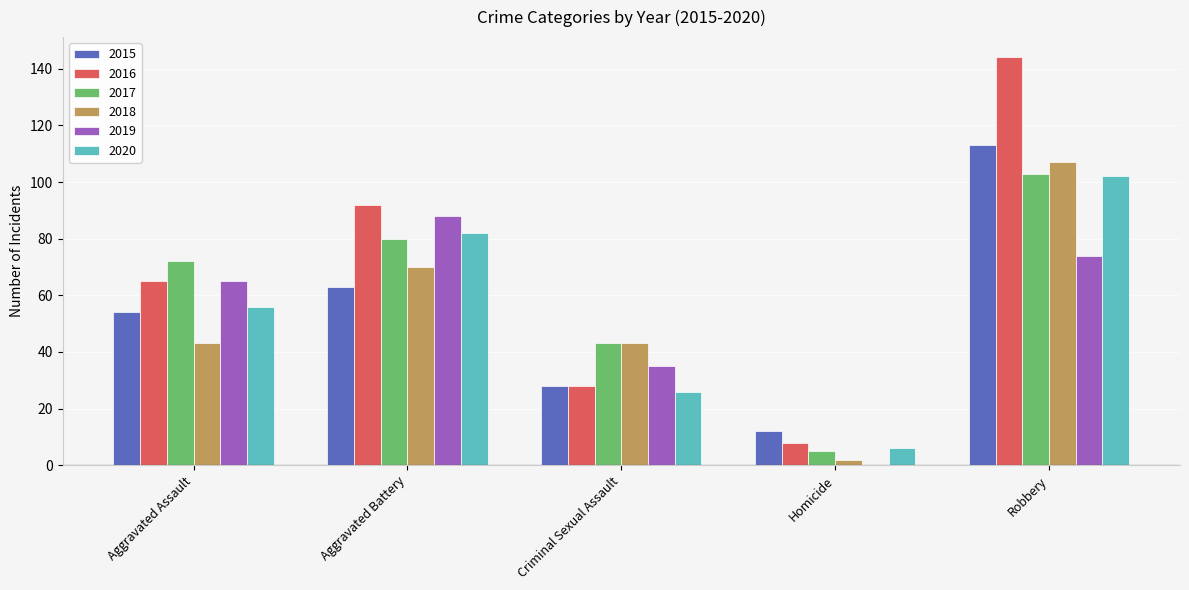

At which category does the chart reach its peak across all series?

Robbery